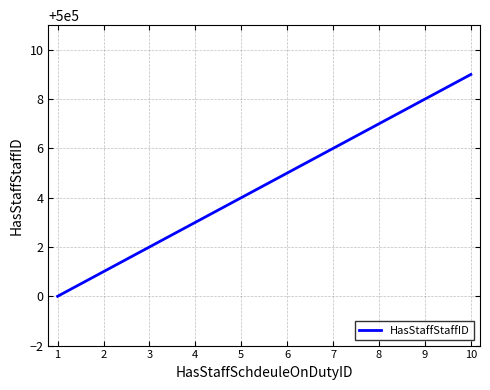

What is the minimum value shown in the chart?

500000